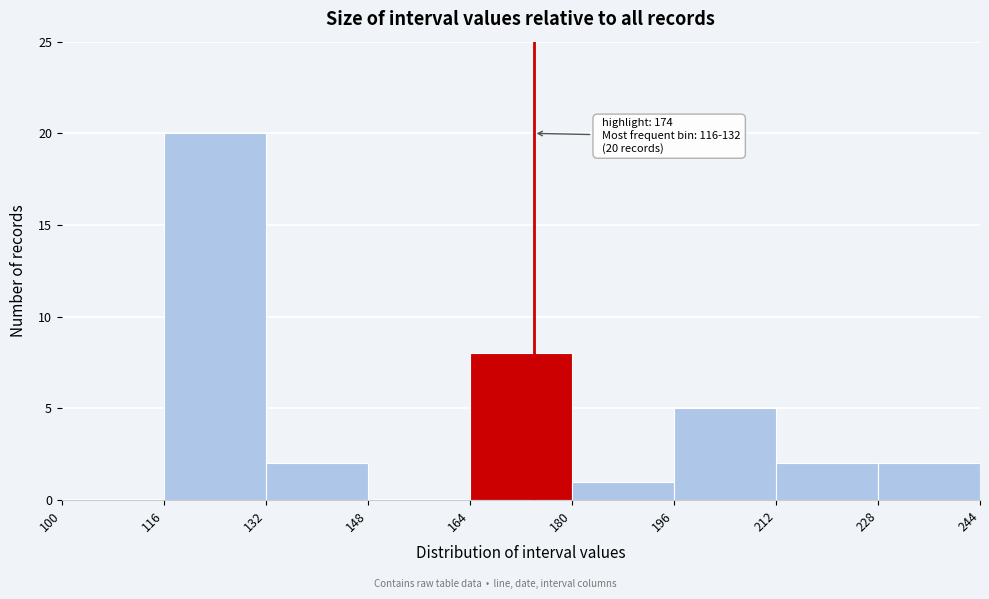

Which range on the x-axis has the tallest bar?

116 to 132